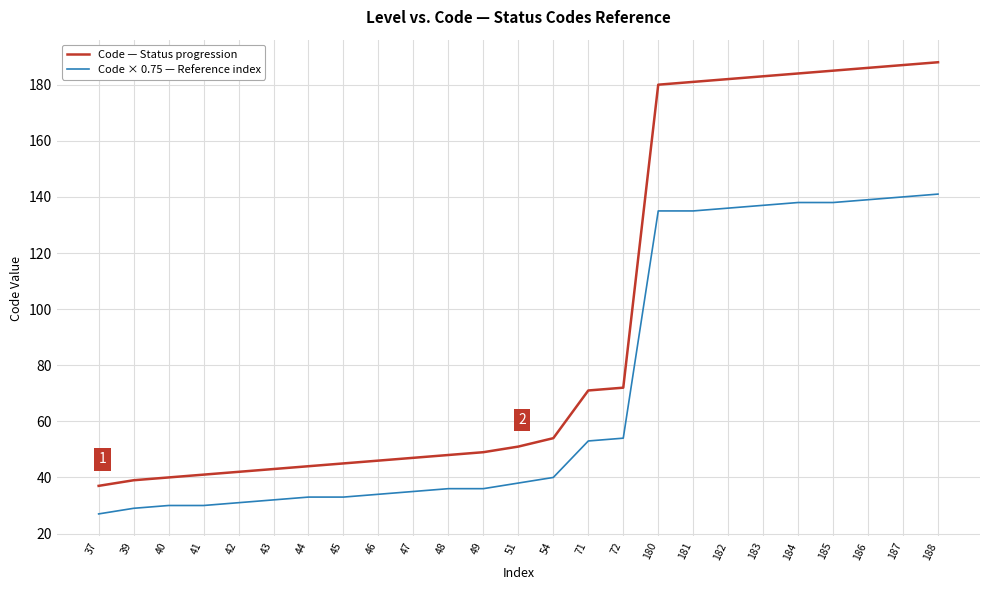

True or false: Code — Status progression and Code × 0.75 — Reference index cross at least once.

False